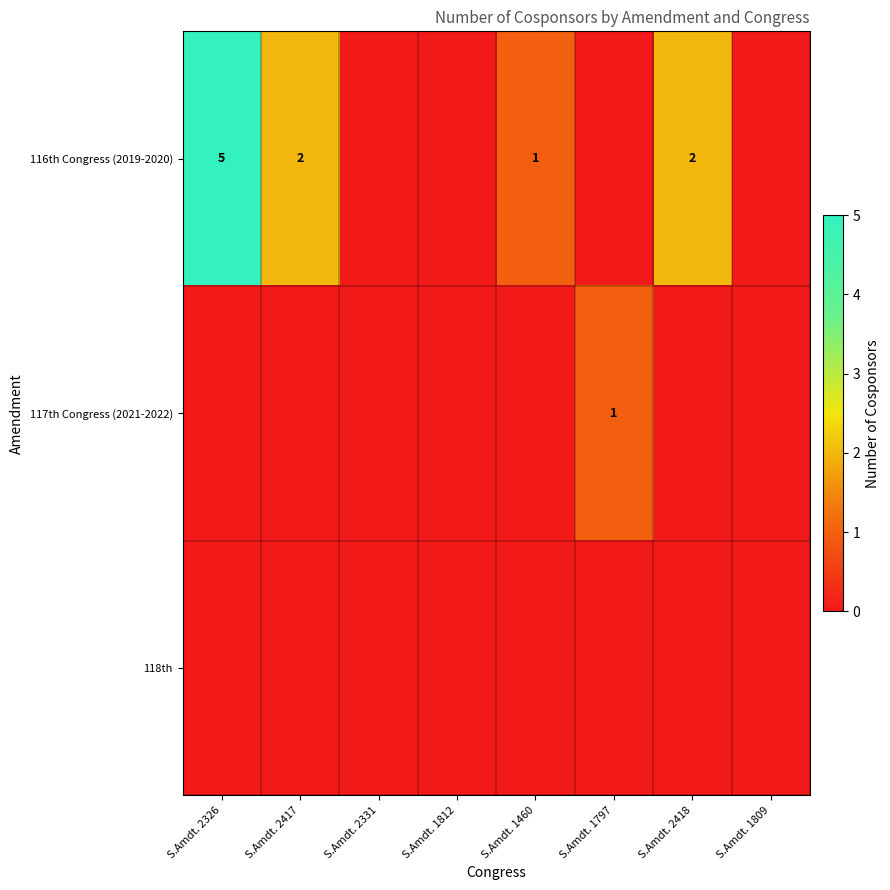

The value of 116th Congress (2019-2020) at S.Amdt. 2418 is 1. True or false?

False